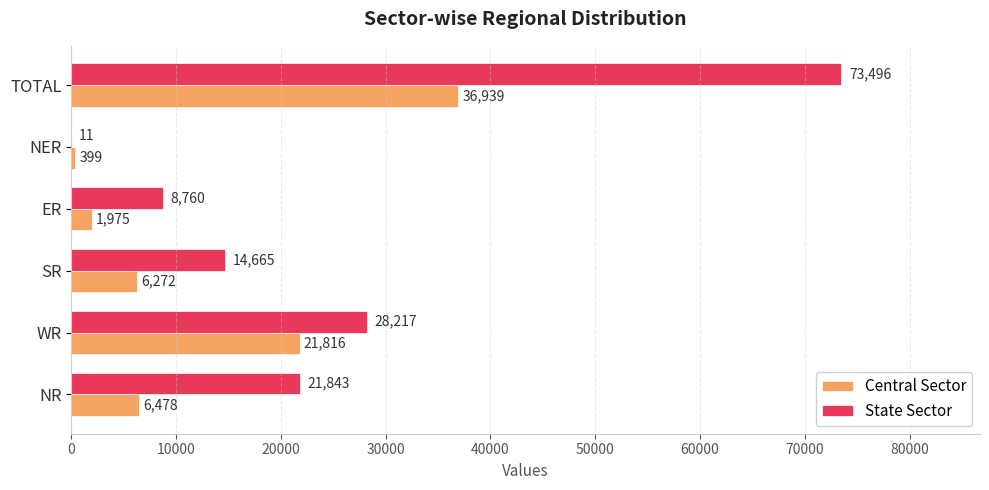

Which series has the largest total across all categories?

State Sector